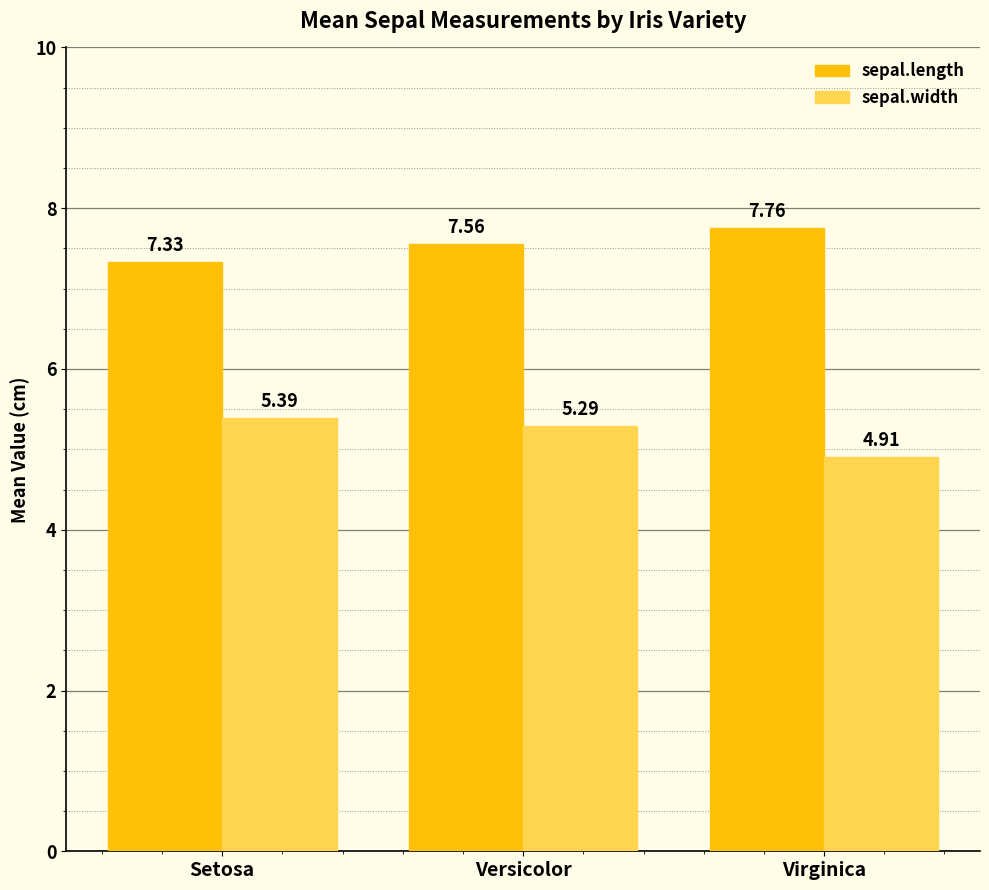

Which series has the largest range (max minus min)?

sepal.width